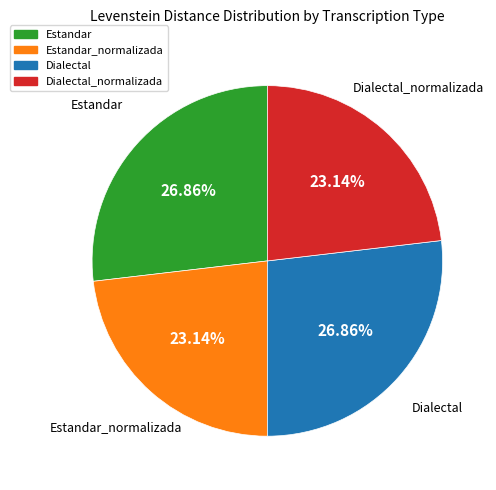

How many segments does this pie chart have?

4